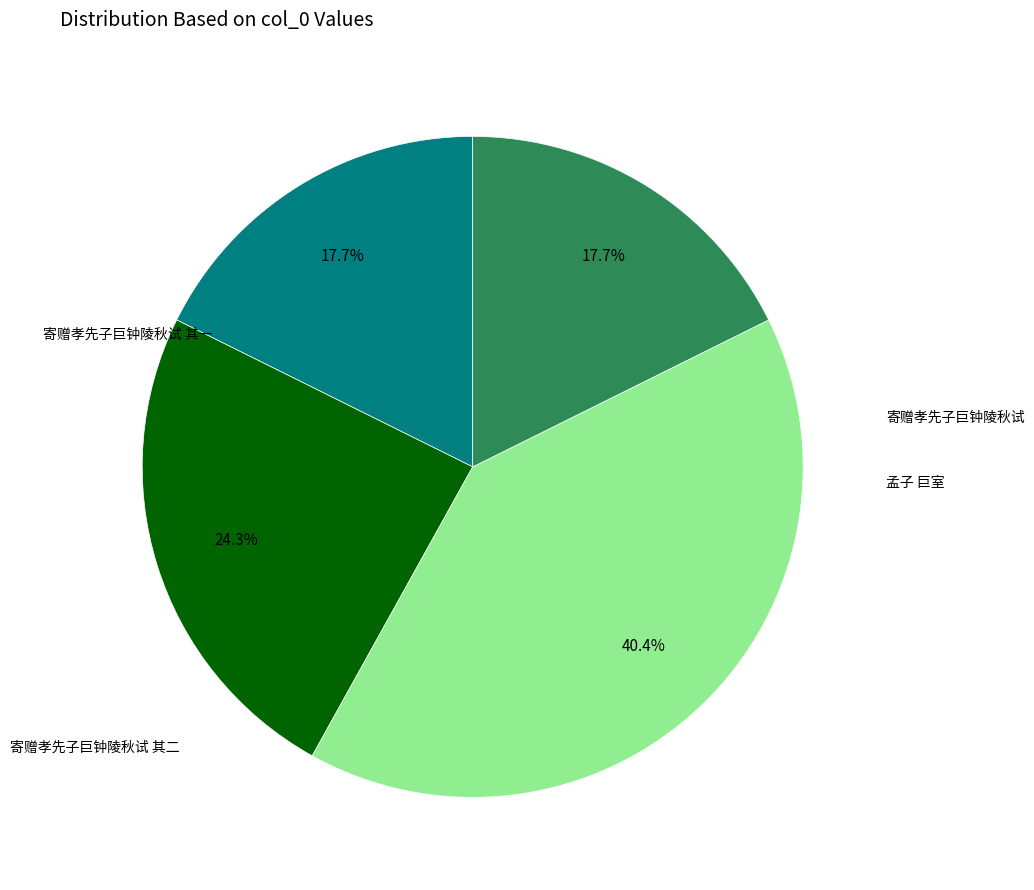

Does any single category account for the majority?

No